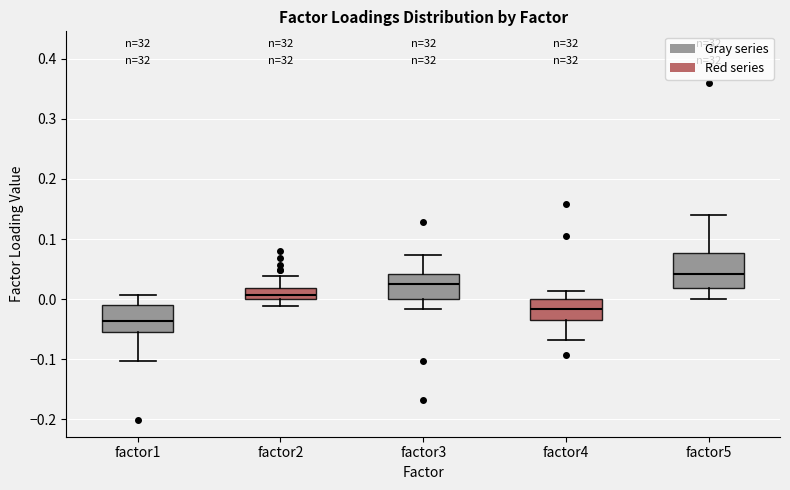

Comparing the boxes themselves (not the whiskers), which one is the tallest?

factor5